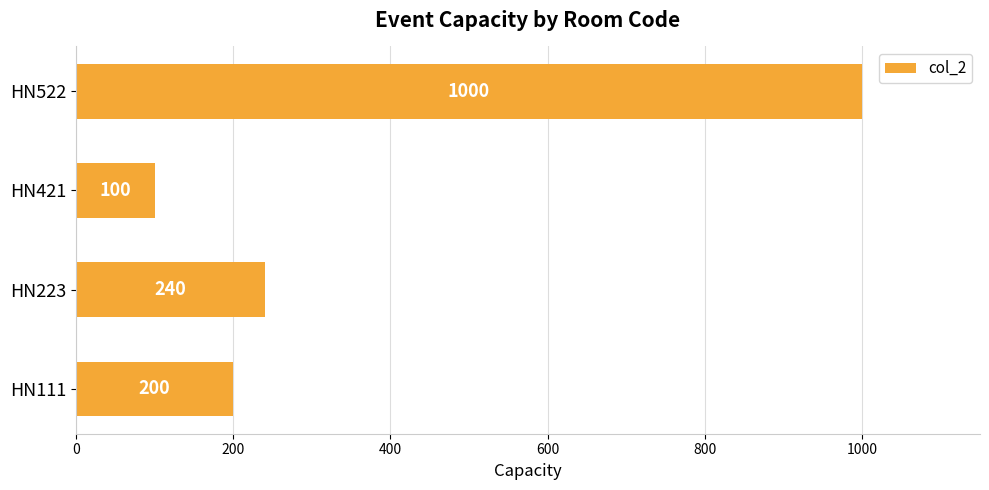

What is the difference between the second highest and second lowest values?

40